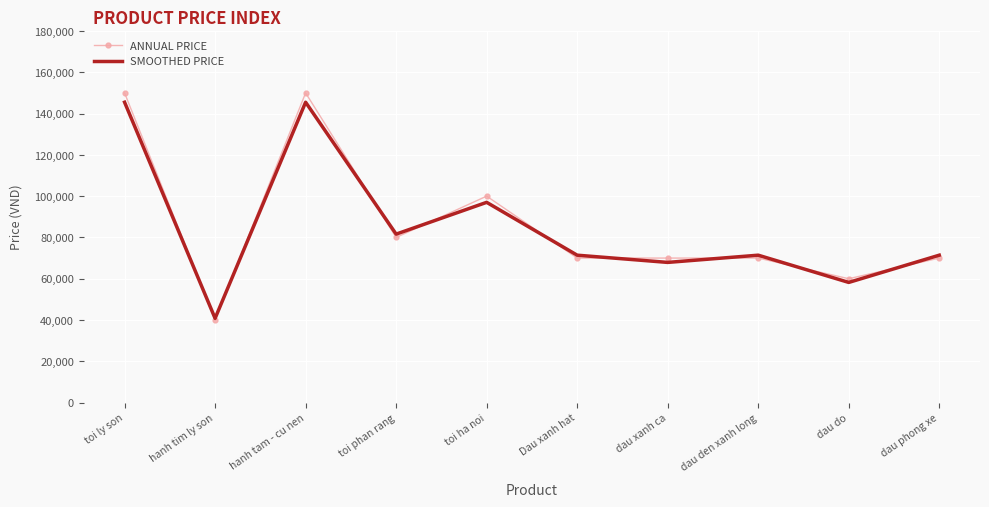

How many distinct data groups are displayed?

2